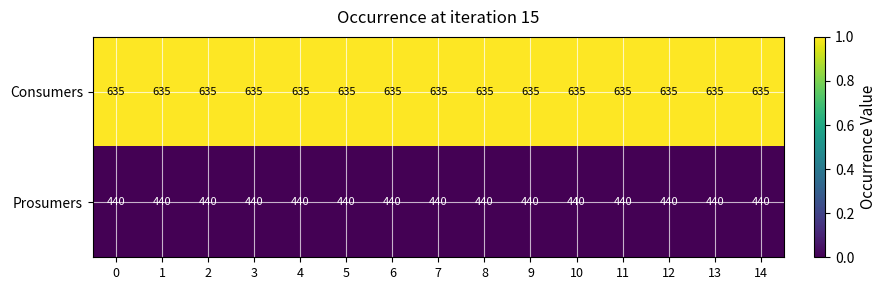

What is the difference between the highest and lowest values at 12?

195